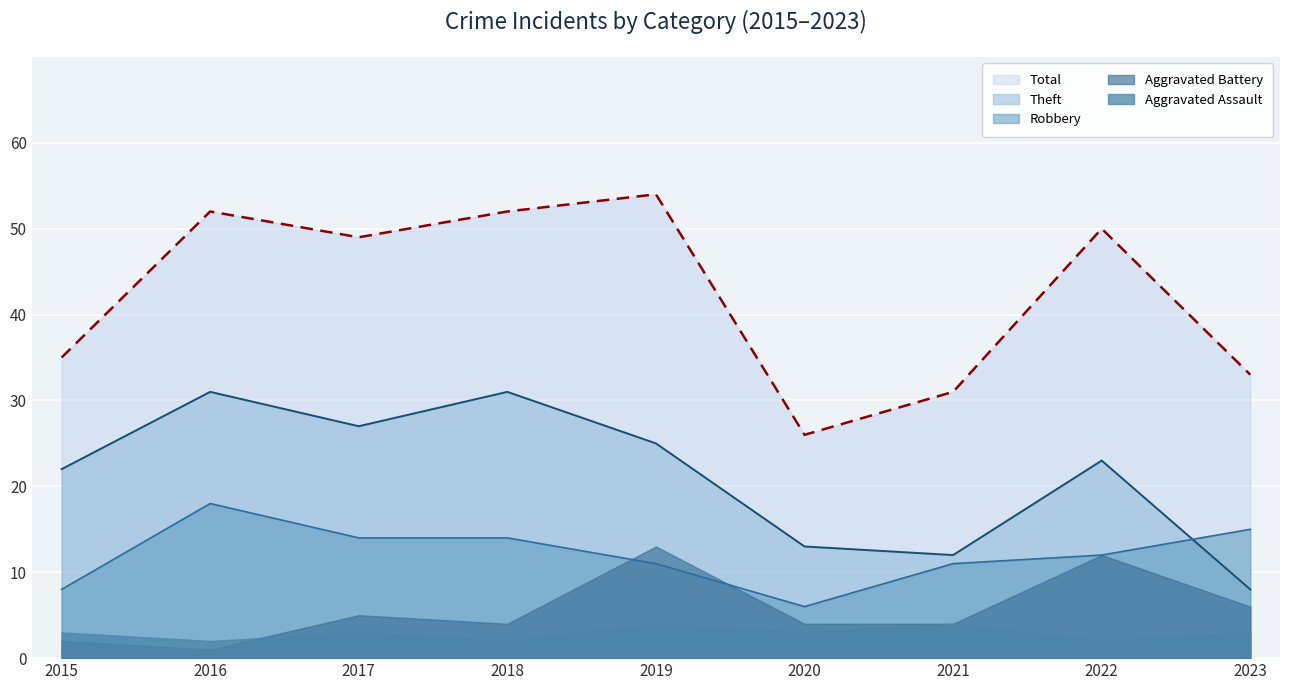

True or false: Aggravated Assault has a value of 7 at 2019.

False